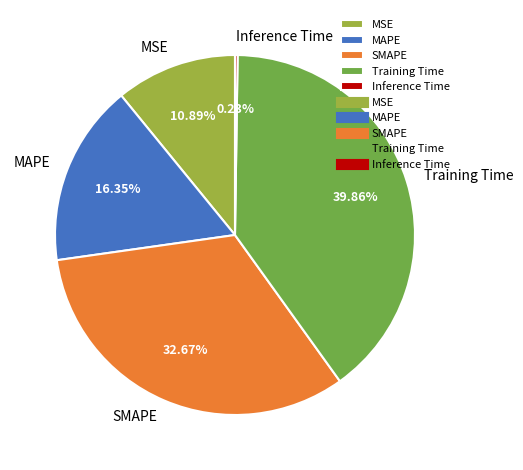

True or false: MAPE accounts for 16% of the total.

True